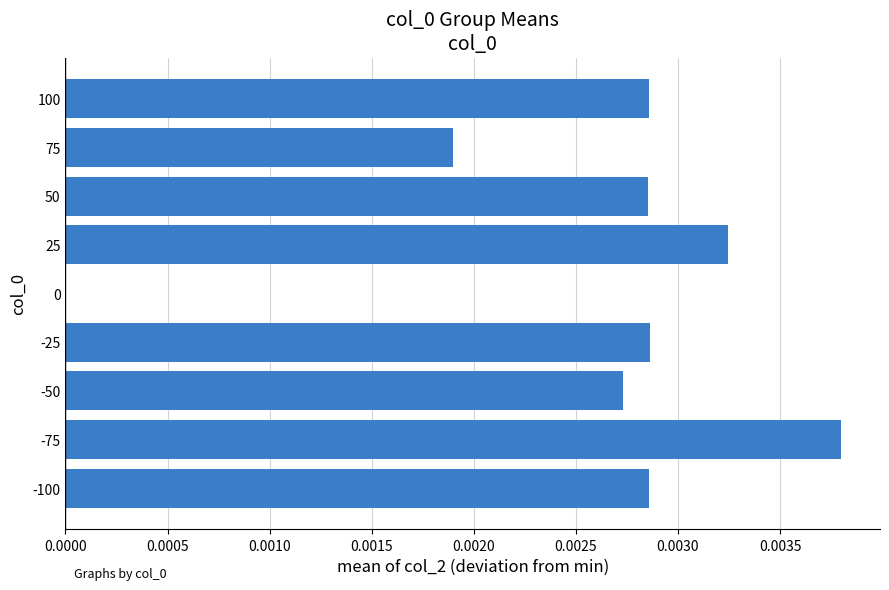

Are the bars horizontal?

Yes